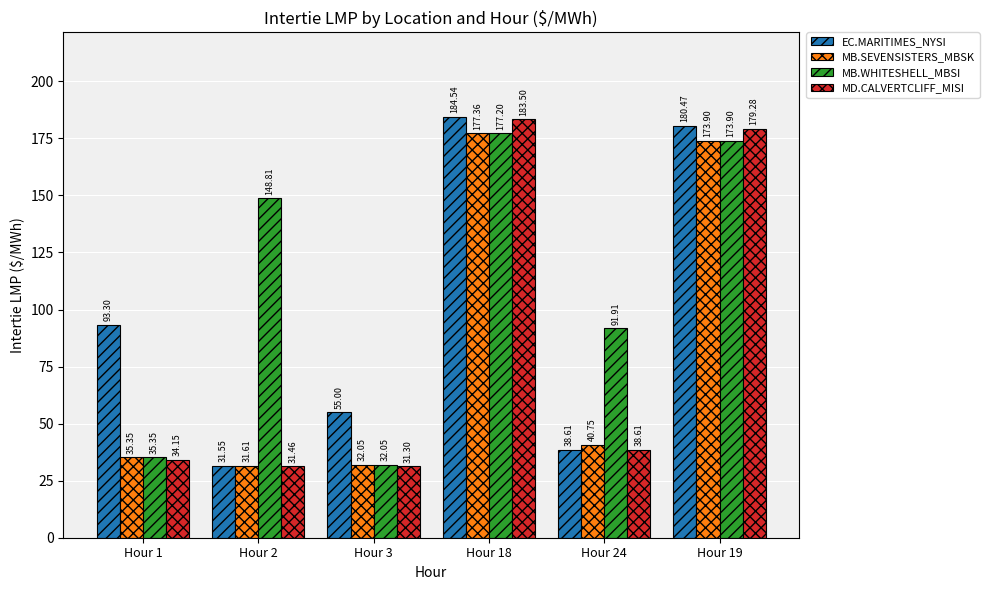

What is the spread (max minus min) of values at Hour 3?

23.7